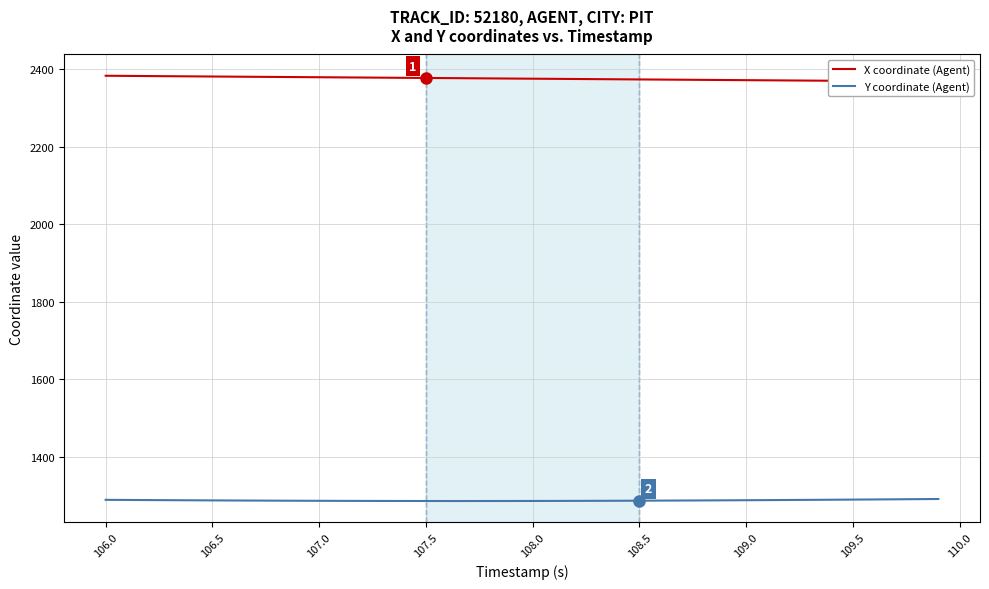

What is the lowest value of the Y coordinate (Agent) series?

1285.6